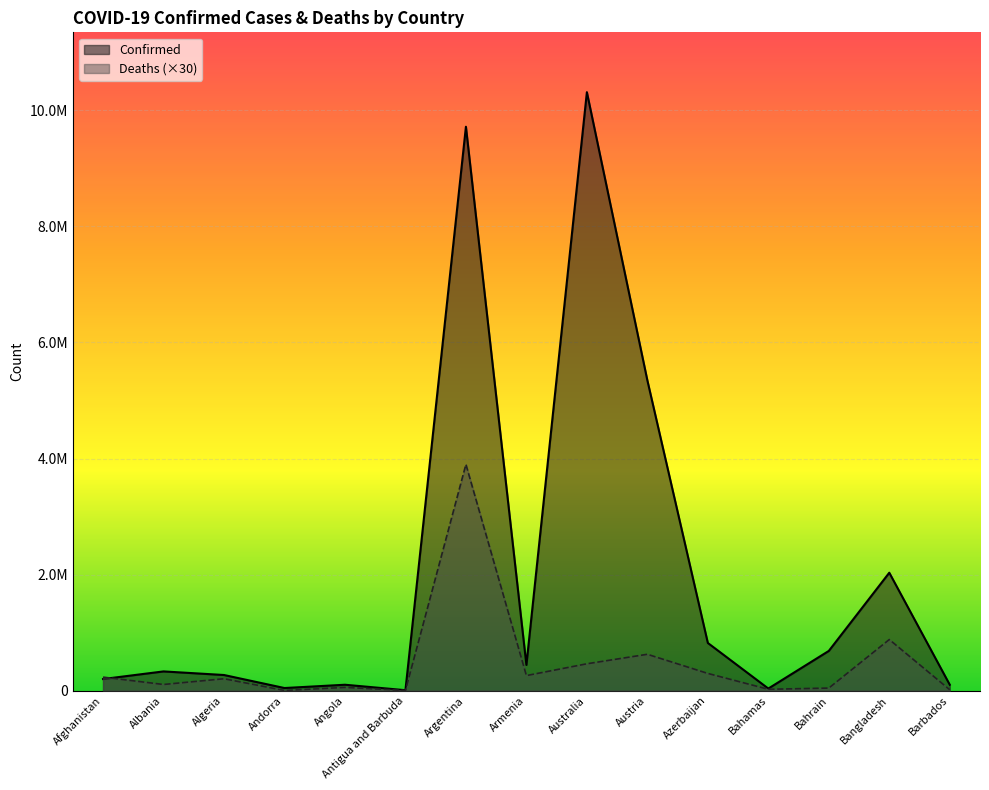

What position from the right is Algeria?

13